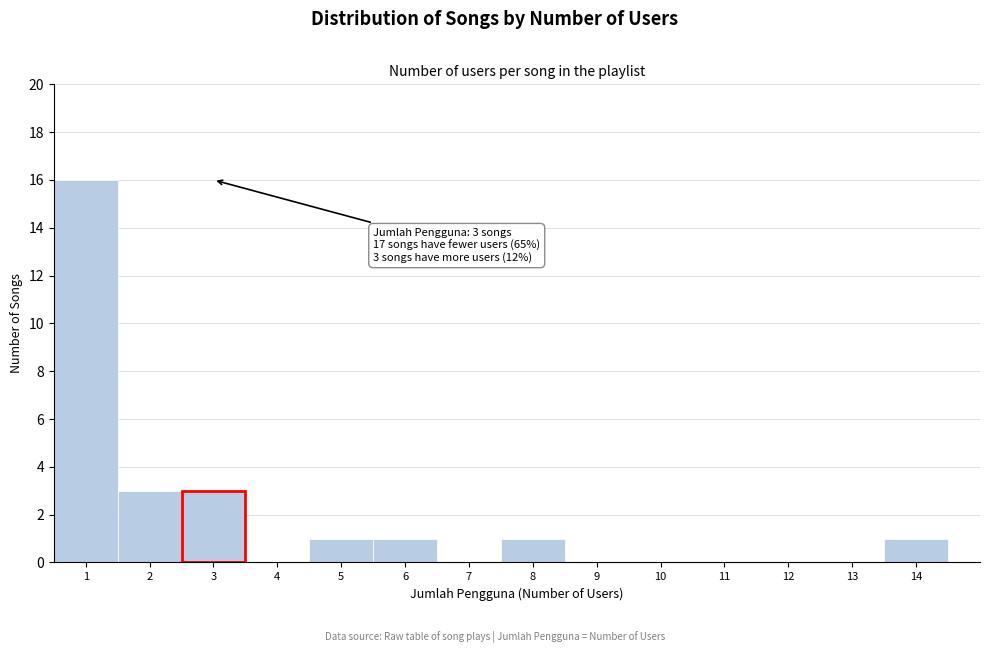

Which range on the x-axis has the tallest bar?

0.5 to 1.5